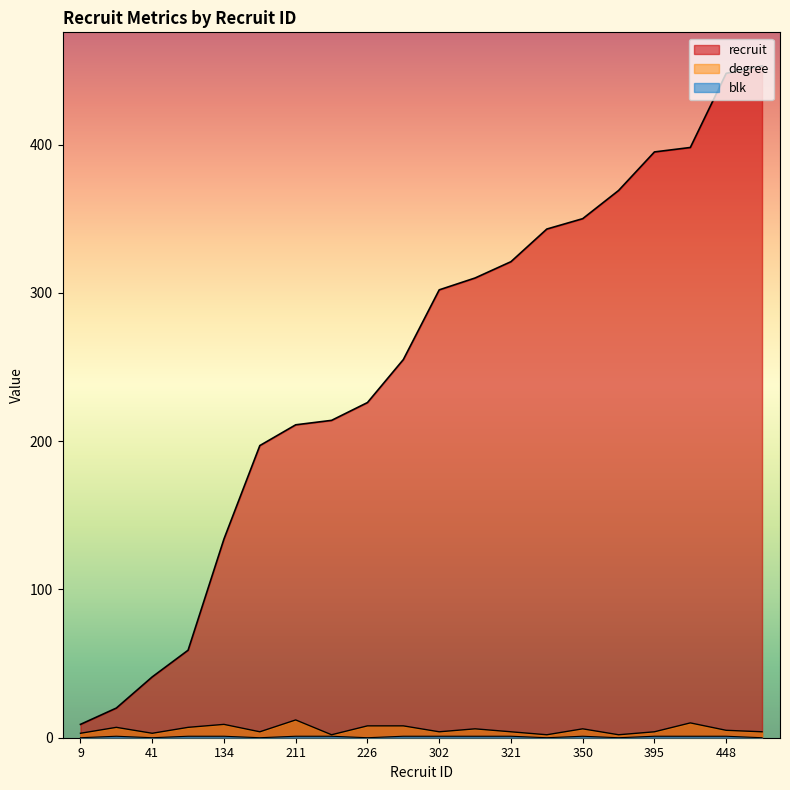

The value of recruit at 255 is 337. True or false?

False